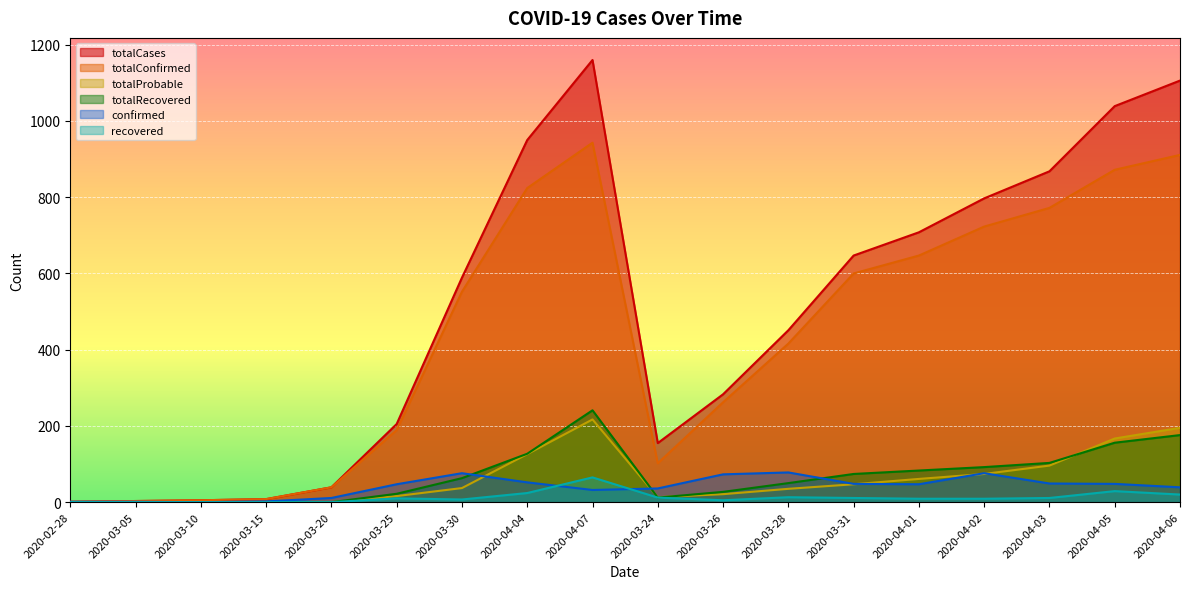

True or false: totalCases and recovered cross at least once.

False